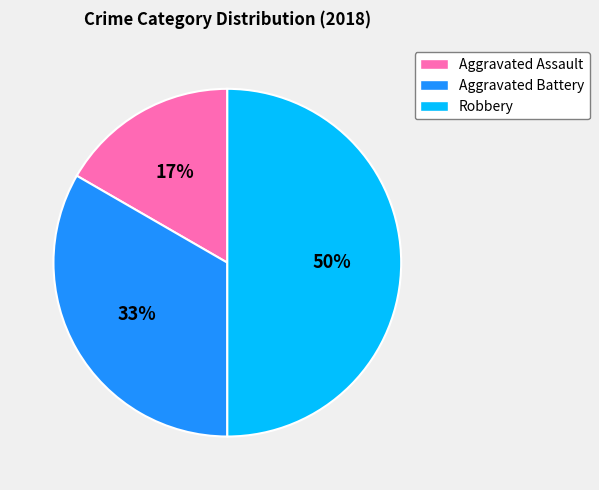

Is the sum of Robbery and Aggravated Battery greater than half?

Yes